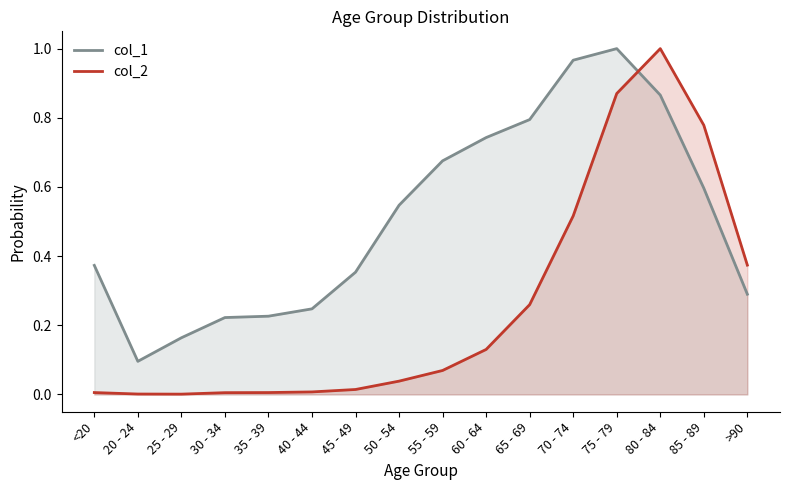

Reading right to left, list all the values displayed in this chart.

col_1: >90=0.3	85 - 89=0.6	80 - 84=0.9	75 - 79=1.0	70 - 74=1.0	65 - 69=0.8	60 - 64=0.7	55 - 59=0.7	50 - 54=0.5	45 - 49=0.4	40 - 44=0.2	35 - 39=0.2	30 - 34=0.2	25 - 29=0.2	20 - 24=0.1	<20=0.4
col_2: >90=0.4	85 - 89=0.8	80 - 84=1.0	75 - 79=0.9	70 - 74=0.5	65 - 69=0.3	60 - 64=0.1	55 - 59=0.1	50 - 54=0.0	45 - 49=0.0	40 - 44=0.0	35 - 39=0.0	30 - 34=0.0	25 - 29=0.0	20 - 24=0.0	<20=0.0